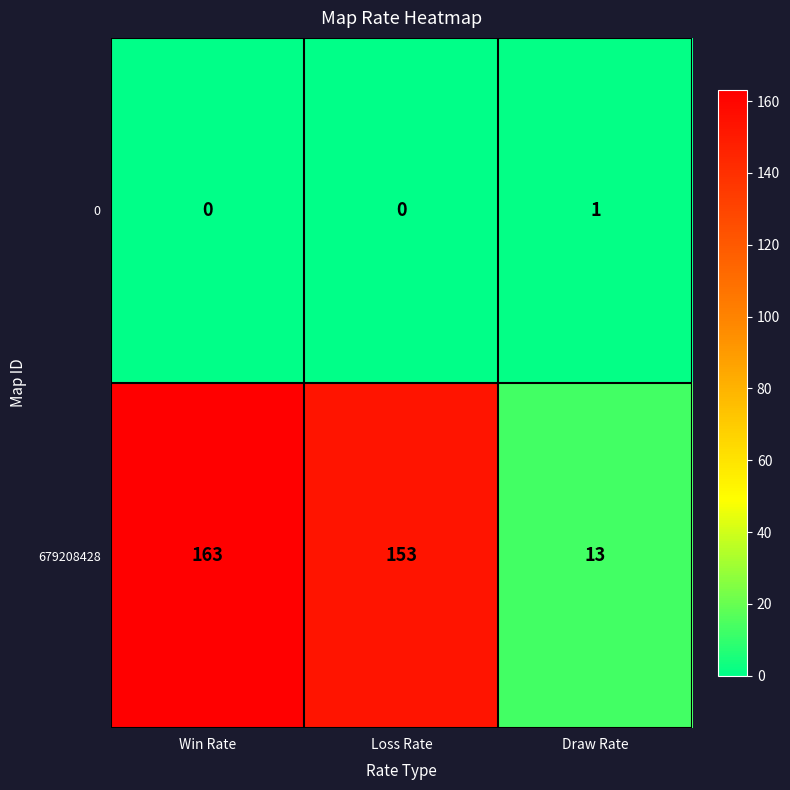

Read the 679208428 value at Draw Rate, to the nearest 5.

15